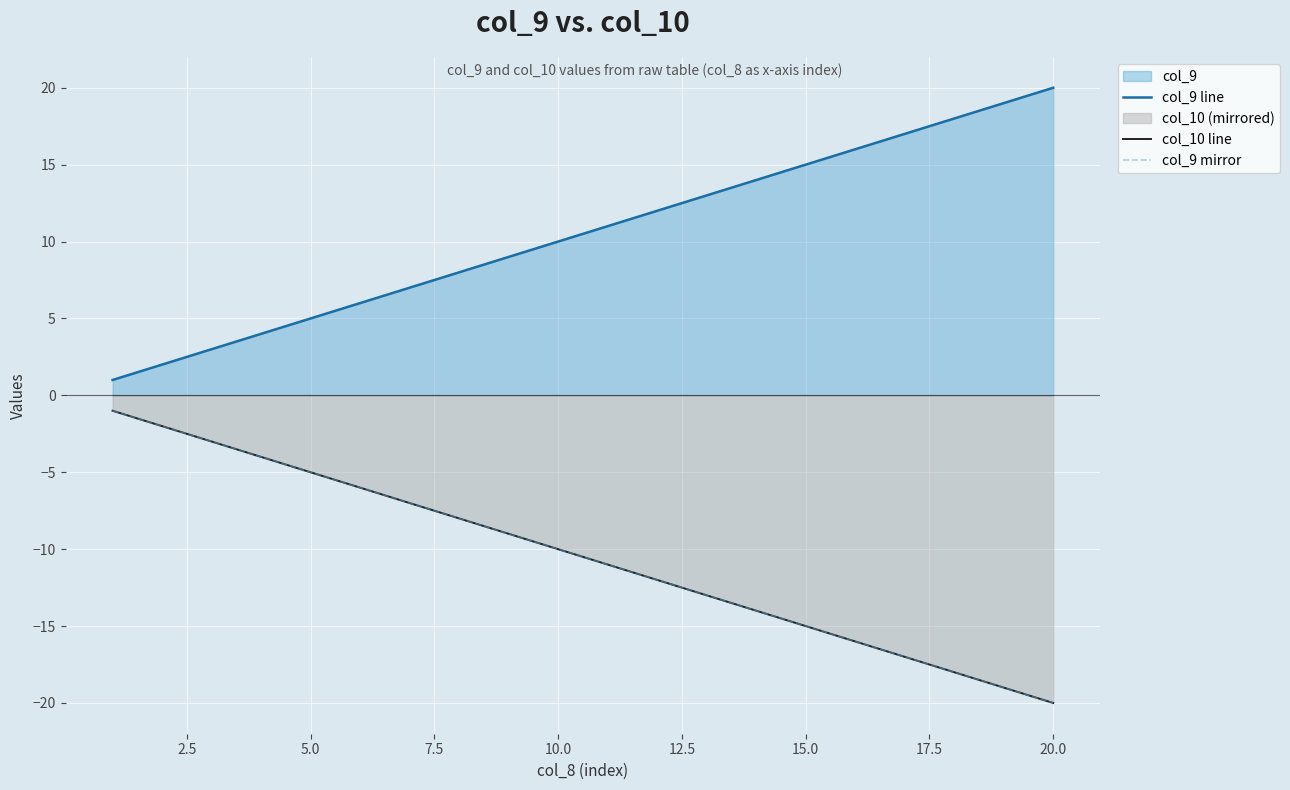

True or false: col_9 line and col_9 mirror cross at least once.

False